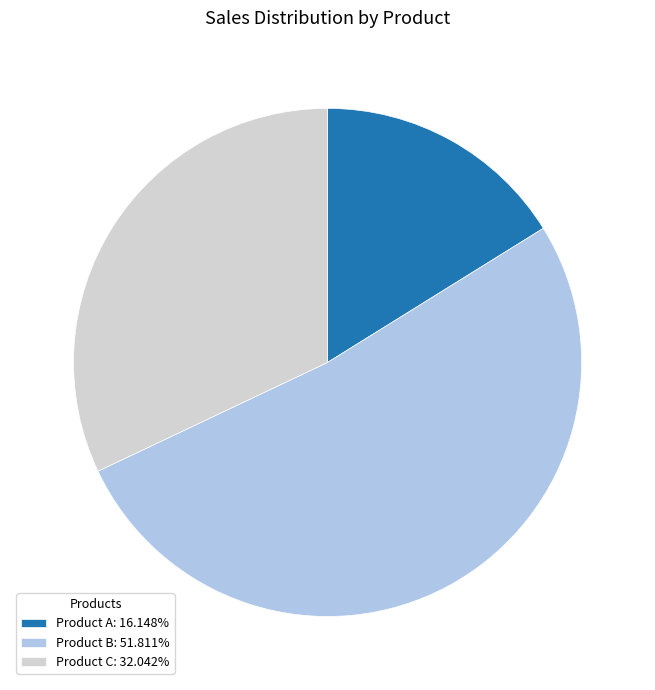

How many segments does this pie chart have?

3